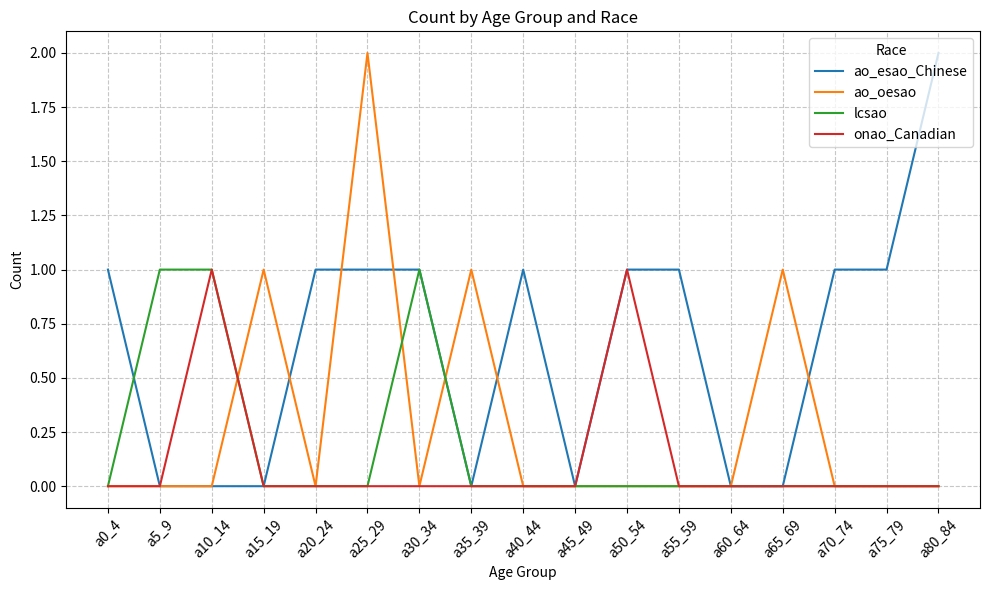

True or false: onao_Canadian has a value of 2 at a50_54.

False